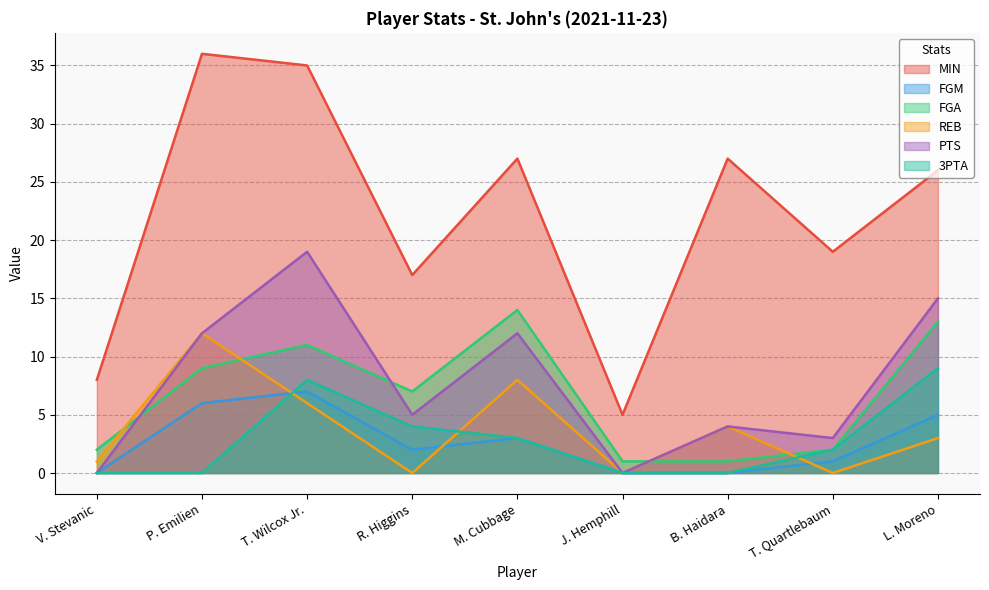

The FGA series shows 2 at V. Stevanic. True or false?

True